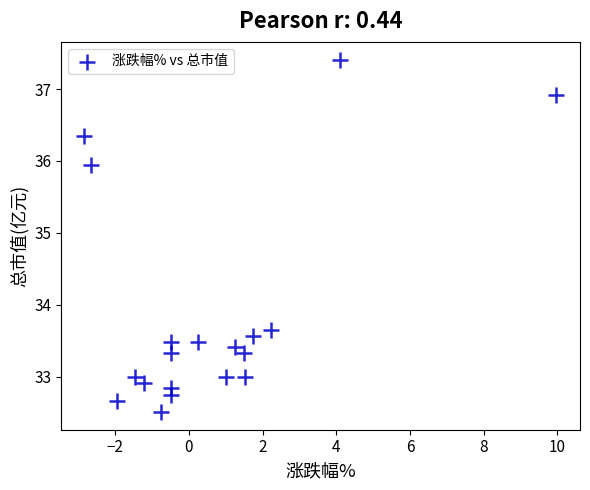

What is the range of Y values (max minus min)?

4.9